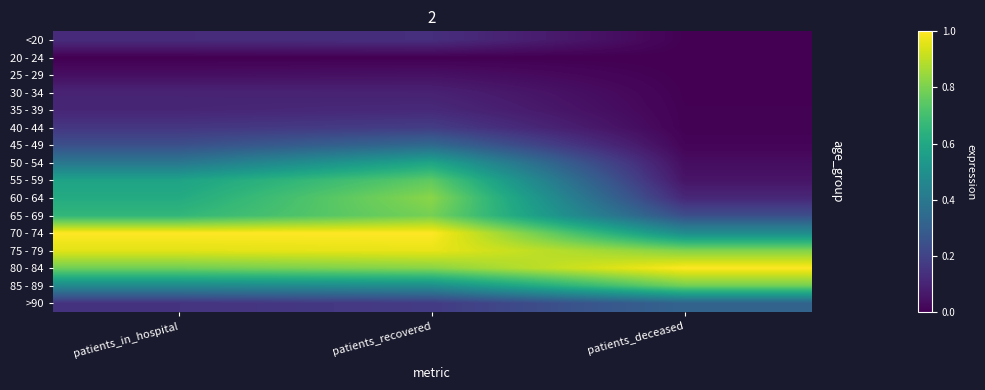

Which series has the largest total across all categories?

75 - 79